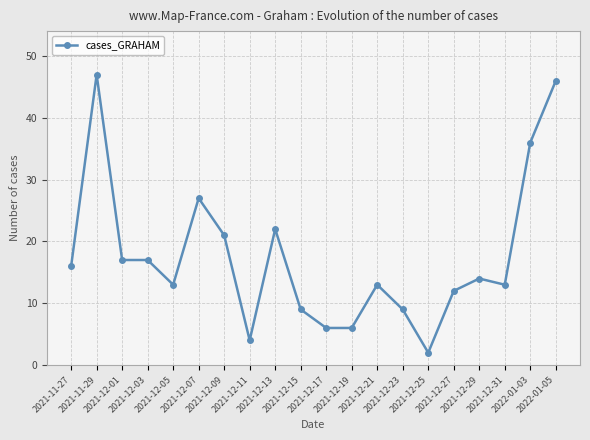

What is the label of the 16th point from the left?

2021-12-27